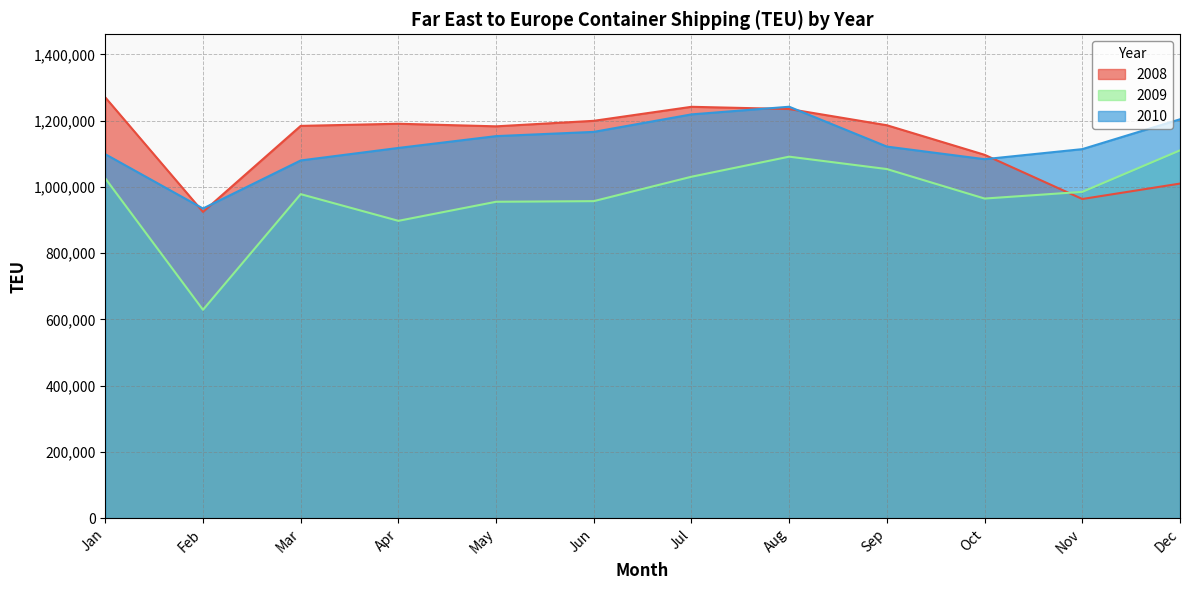

After their last crossing, which series has the higher values: 2009 or 2008?

2009